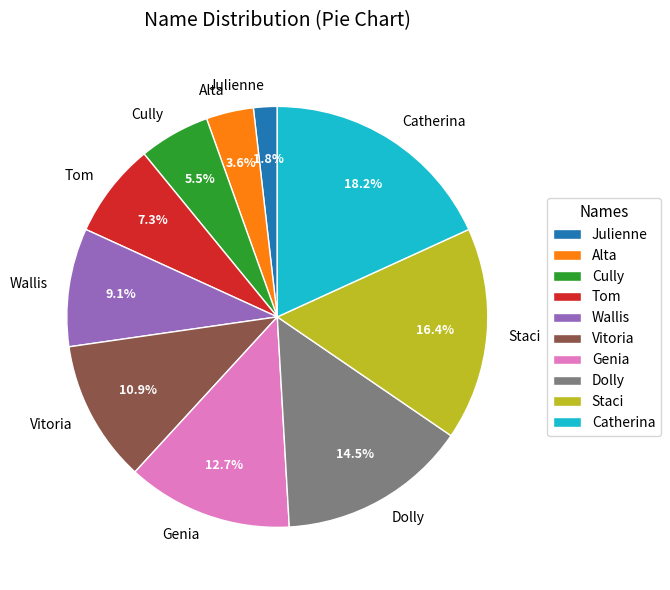

What percentage is the Julienne slice, to the nearest percent?

2%